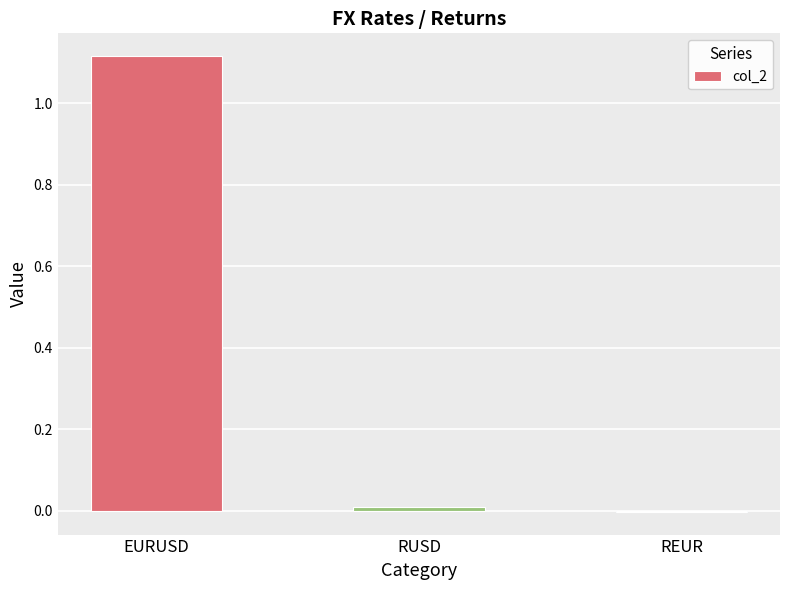

Which has a higher value, RUSD or EURUSD?

EURUSD